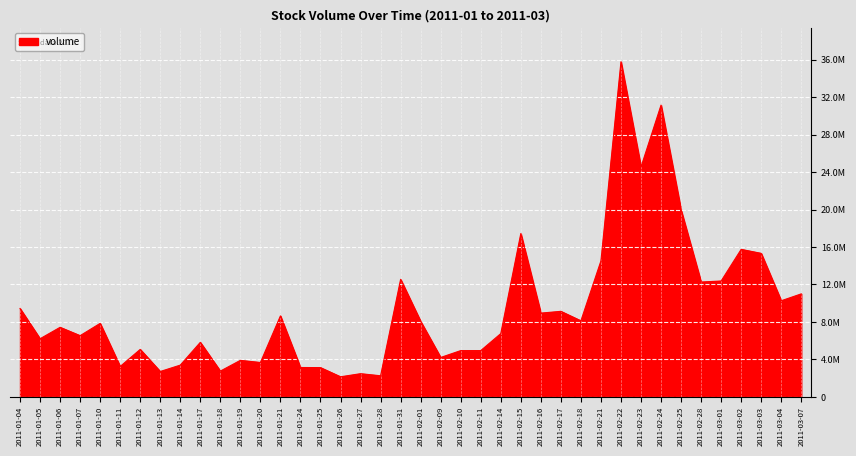

What is the greatest value displayed?

35770230